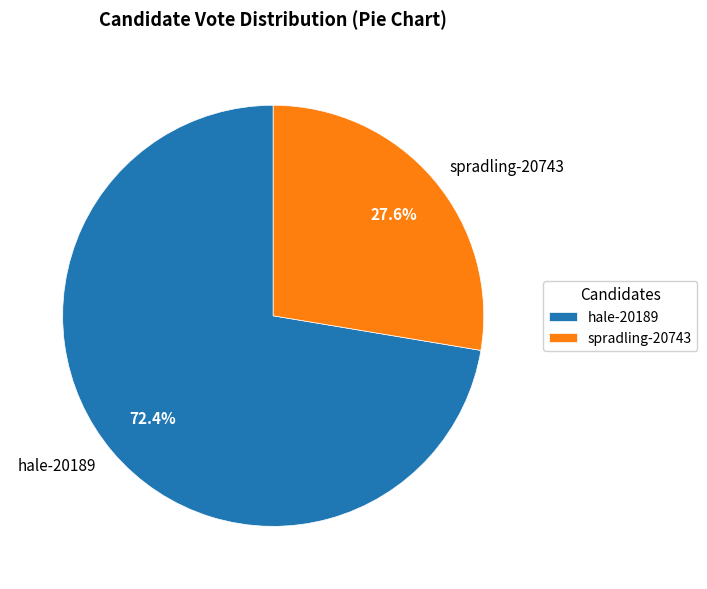

Count the number of slices in the pie.

2